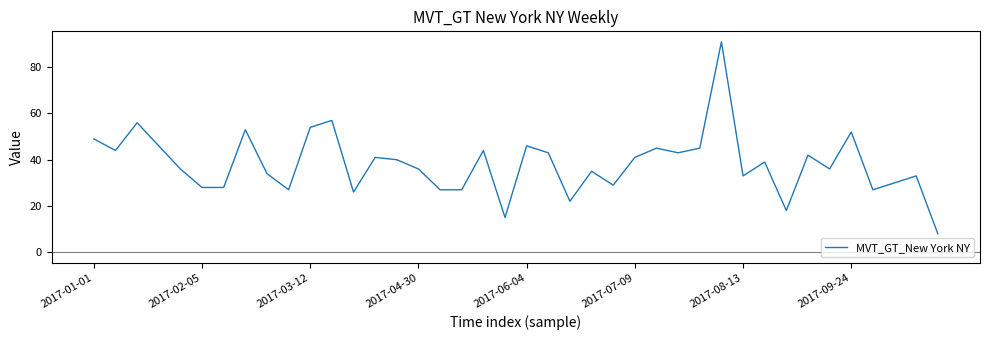

What is the maximum value shown in the chart?

91